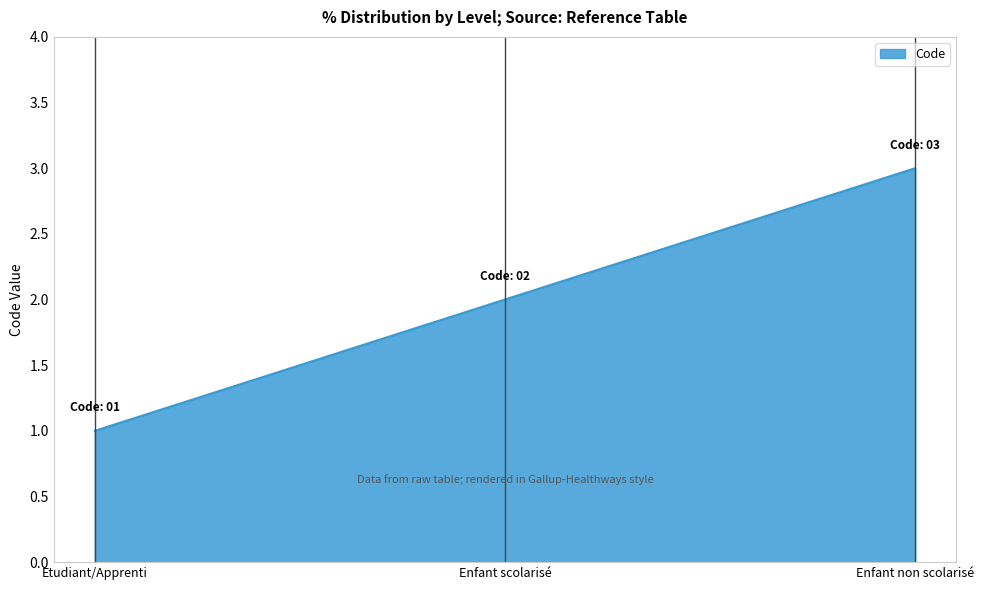

What is the greatest value displayed?

3